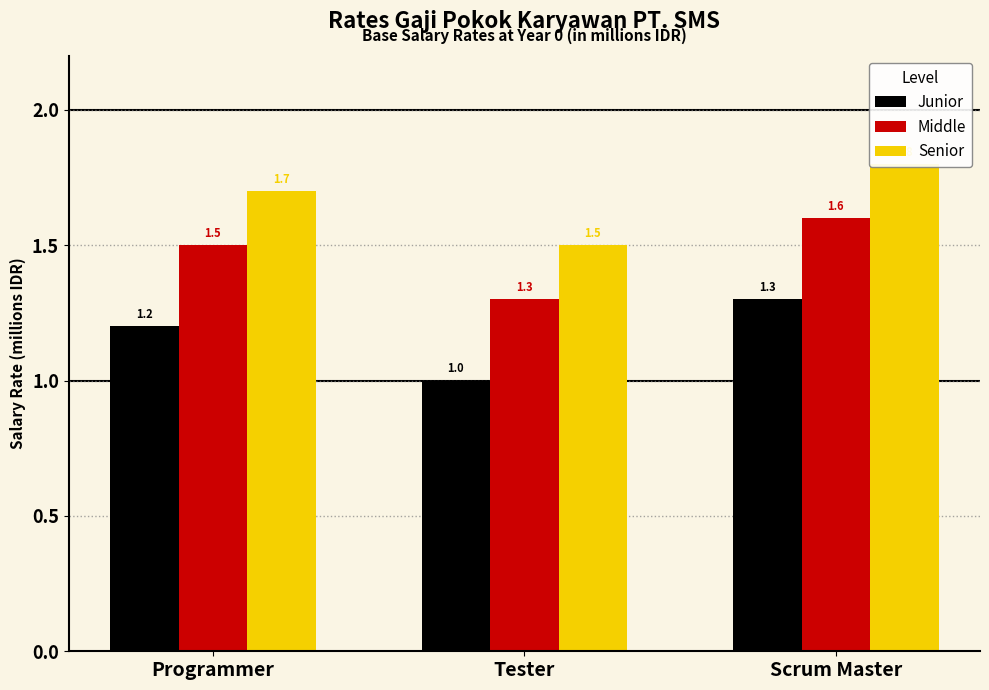

At Tester, list the series in order from largest to smallest.

Senior, Middle, Junior